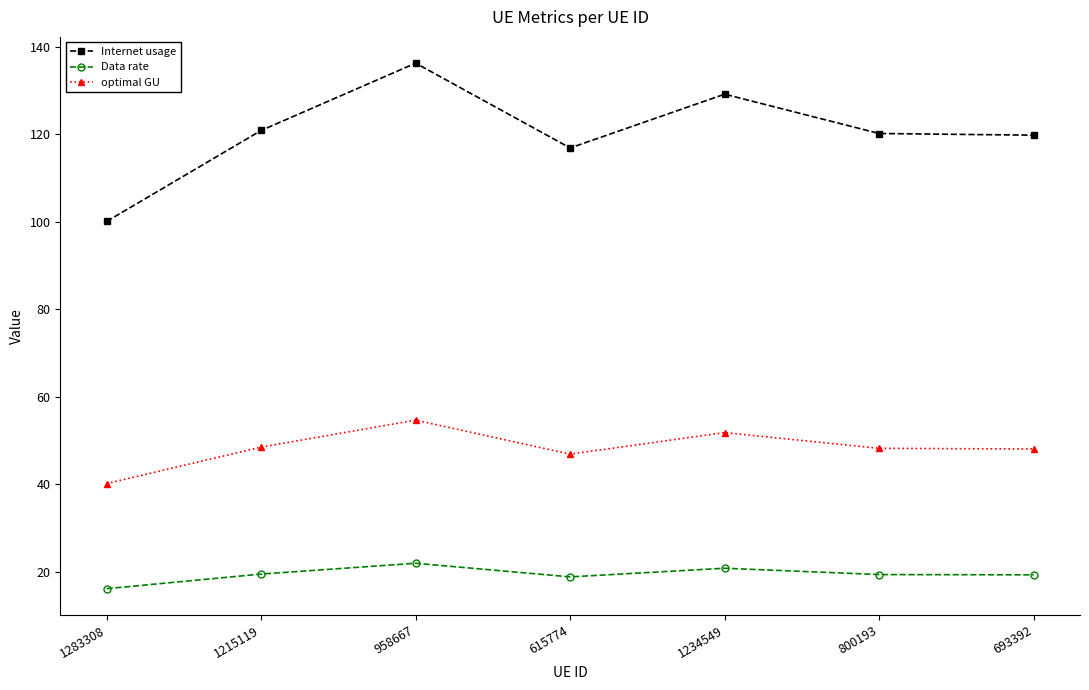

True or false: optimal GU and Data rate cross at least once.

False